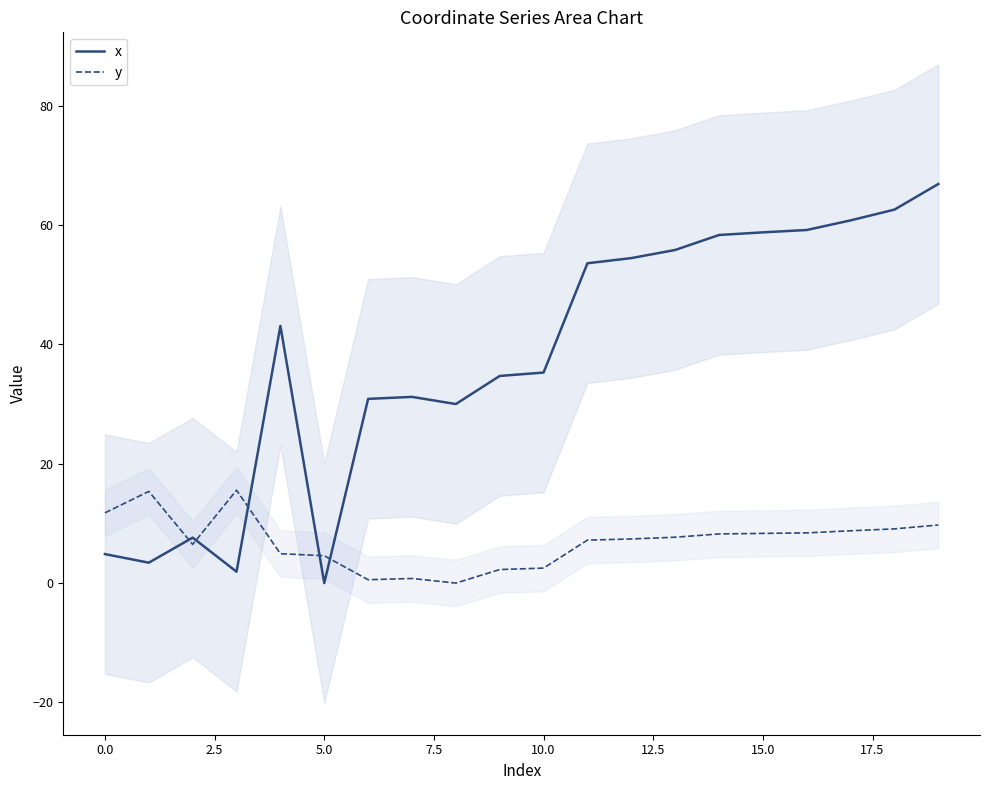

List the series in order of their peak value, lowest first.

y, x